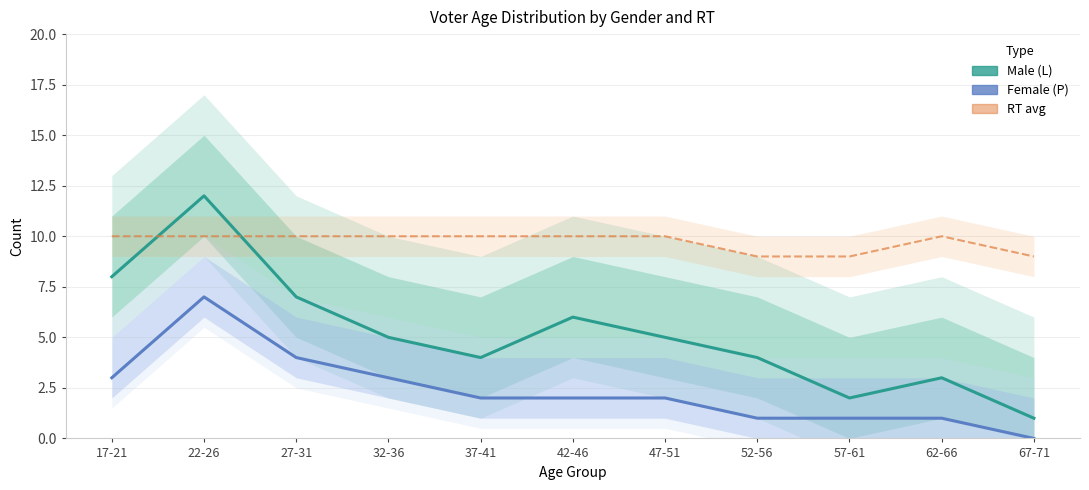

Count the number of categories in the chart.

11